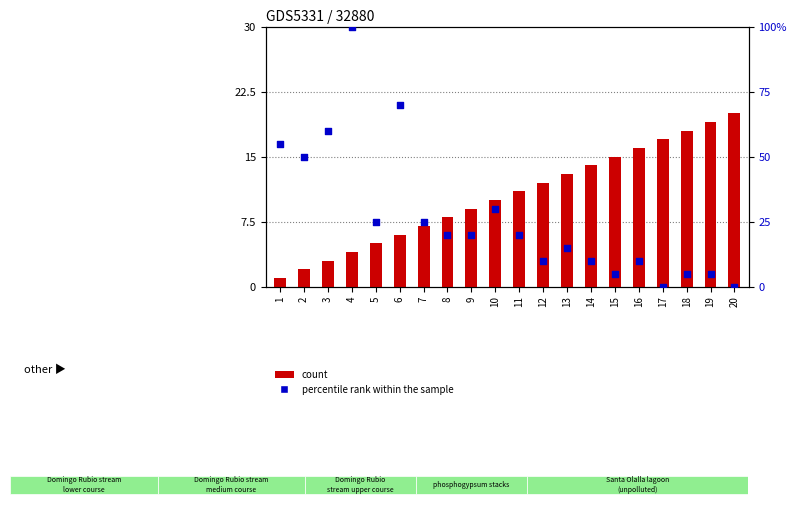

Which series has the widest spread of Y values?

percentile rank within the sample